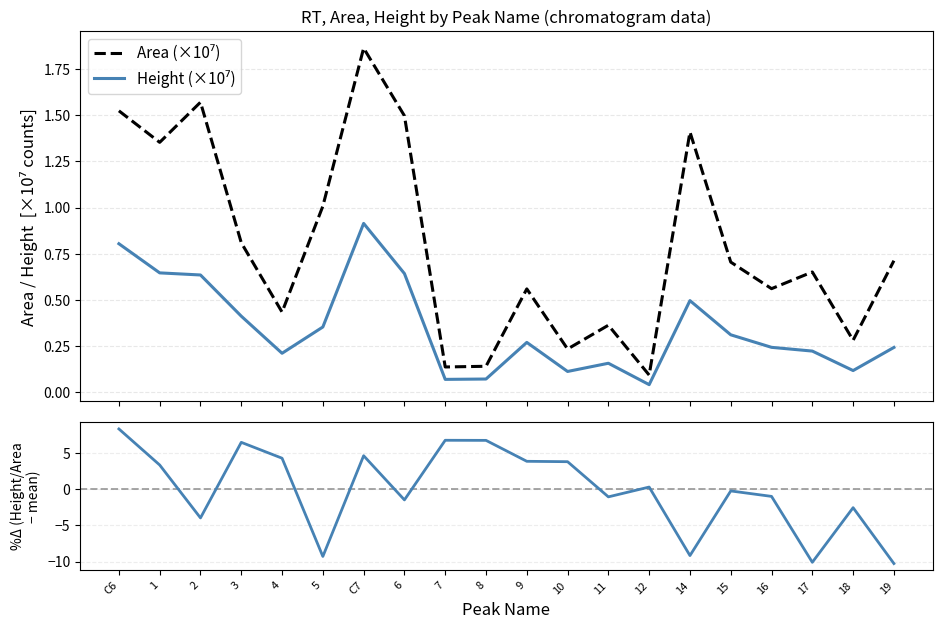

The value of Area (×10⁷) at 7 is 0.1. True or false?

True